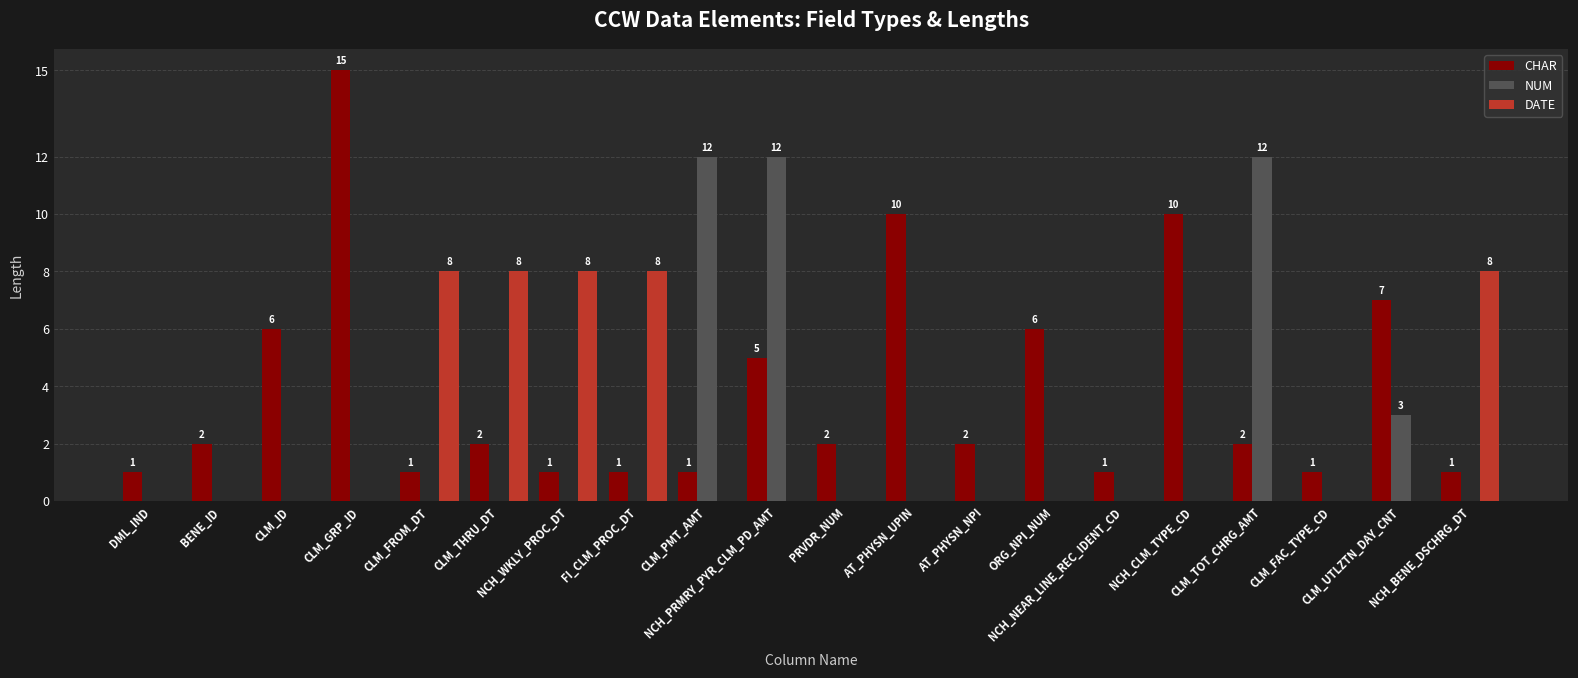

At which category is the sum across all series the highest?

NCH_PRMRY_PYR_CLM_PD_AMT